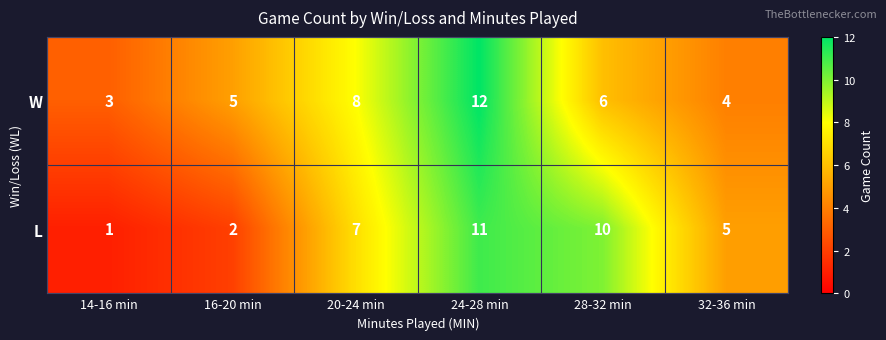

Rank the series at 14-16 min from lowest to highest value.

L, W